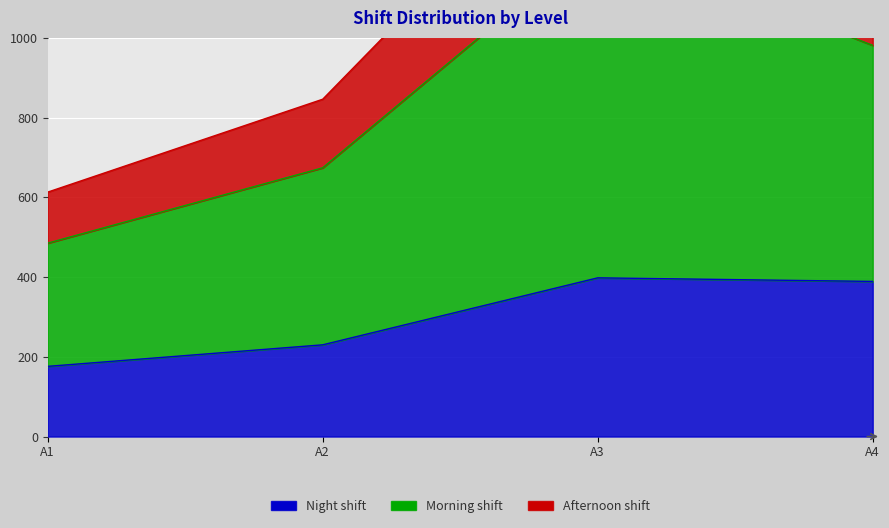

What is the minimum value shown in the chart?

176